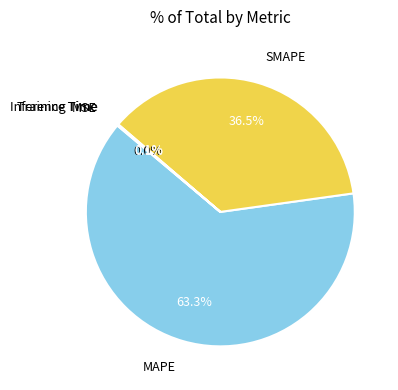

Does any single category account for the majority?

Yes